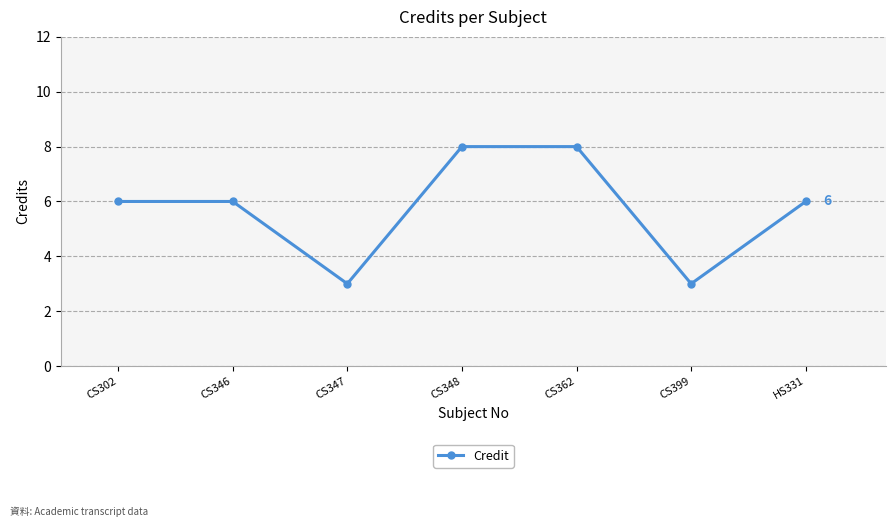

What is the difference between the values at CS347 and CS302?

3